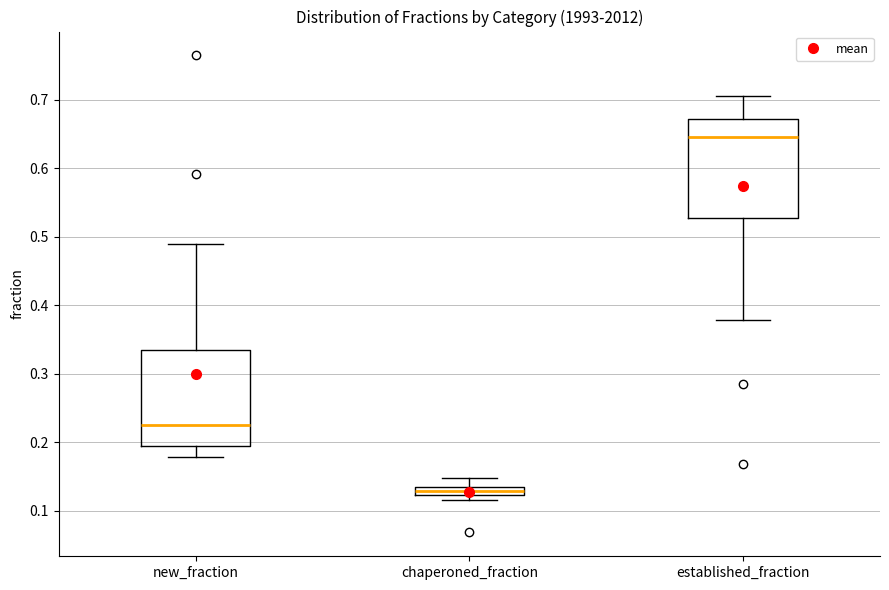

Where does the upper whisker of the box for established_fraction end on the y-axis? The values are not printed on the chart, so give them approximately, as read against the axis.

0.71